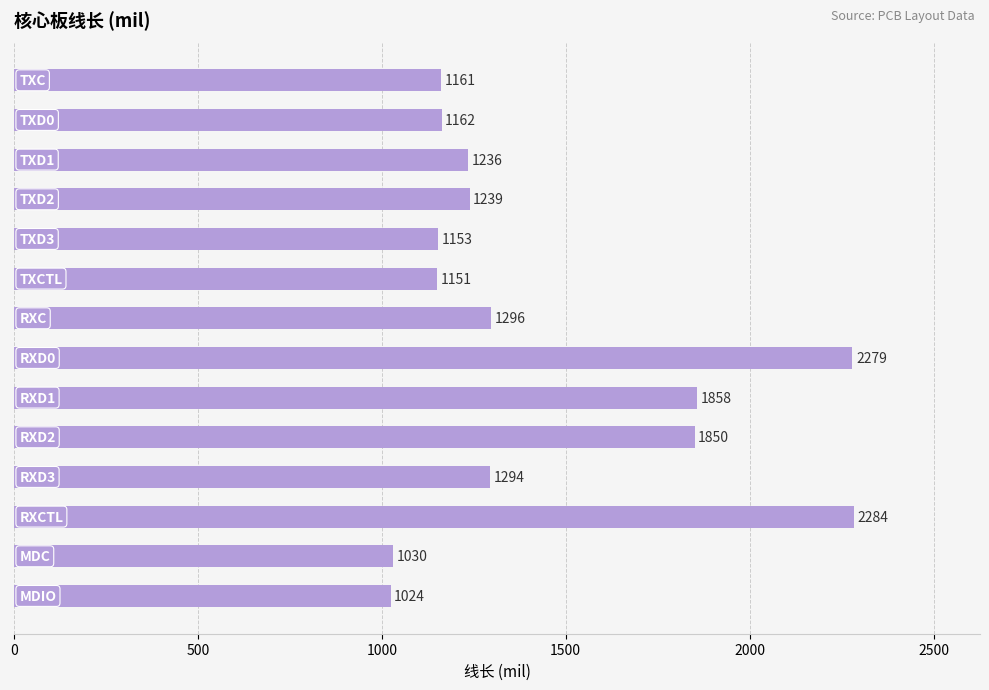

What is the value of the 14th bar from the top?

1023.8